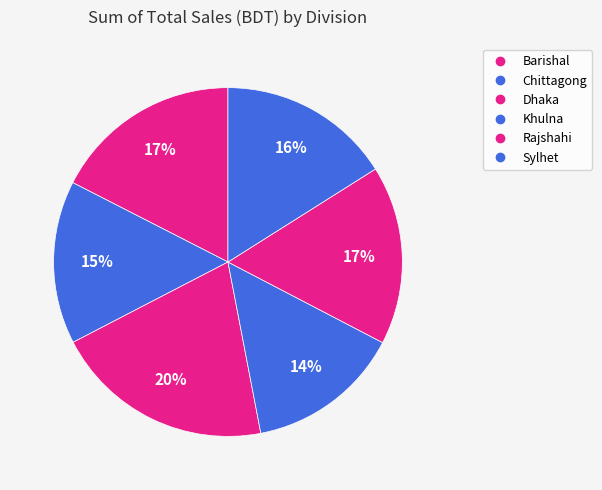

Which category has the smallest portion of the pie?

Khulna